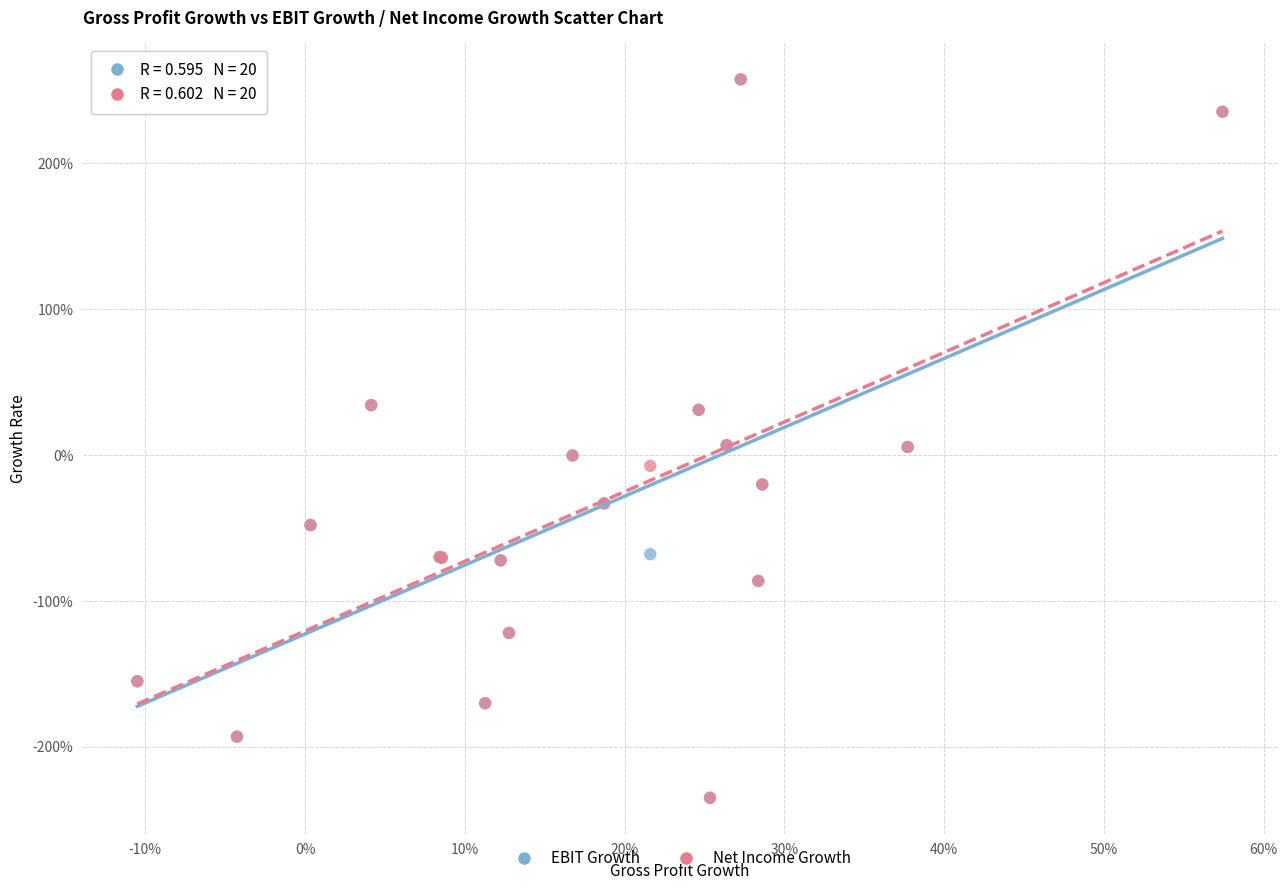

What are all the series names shown in the legend?

EBIT Growth, Net Income Growth